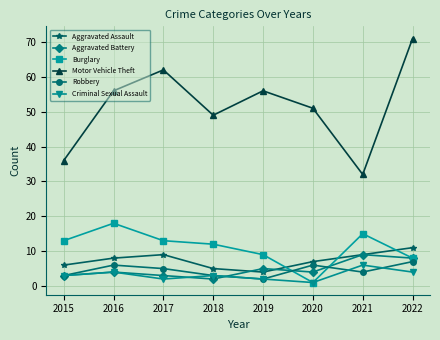

Reading left to right, transcribe all the data shown in this chart.

Aggravated Assault: 6	8	9	5	4	7	9	11
Aggravated Battery: 3	4	3	2	5	4	9	8
Burglary: 13	18	13	12	9	1	15	8
Motor Vehicle Theft: 36	56	62	49	56	51	32	71
Robbery: 3	6	5	3	2	6	4	7
Criminal Sexual Assault: 3	4	2	3	2	1	6	4